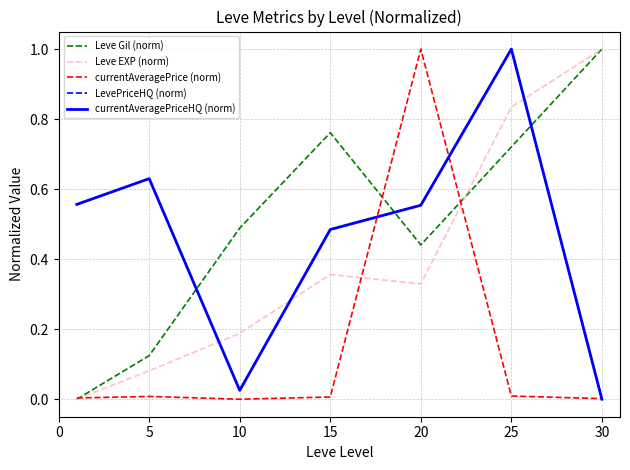

Does the chart have visible grid lines?

Yes